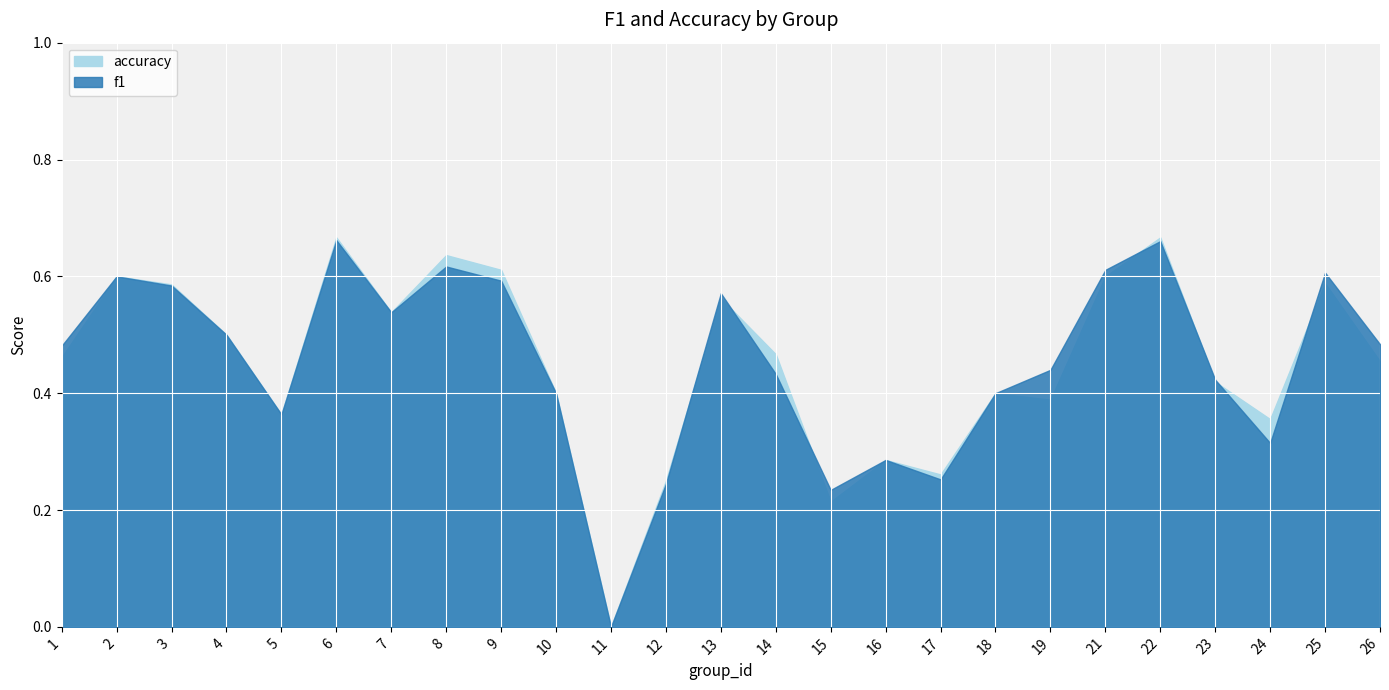

At which category does the chart reach its minimum across all series?

11